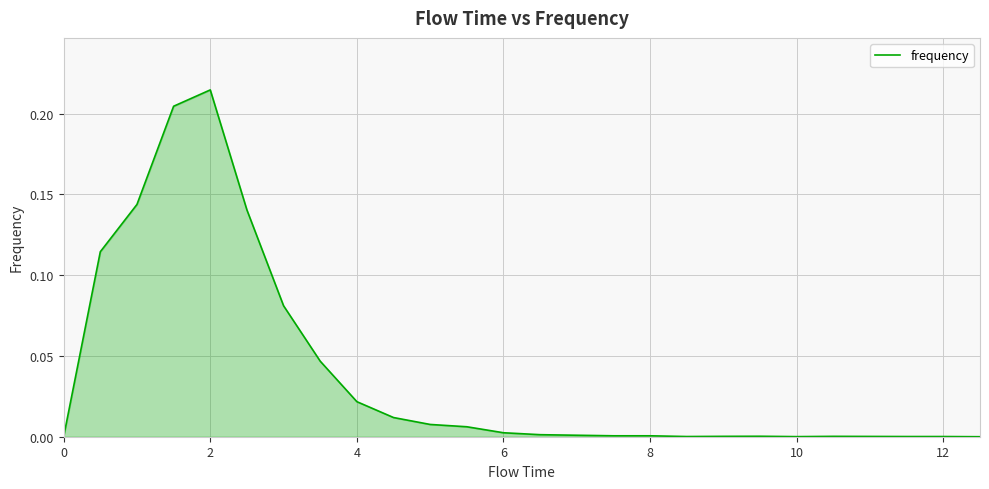

Does the chart display data point markers on the line(s)?

No